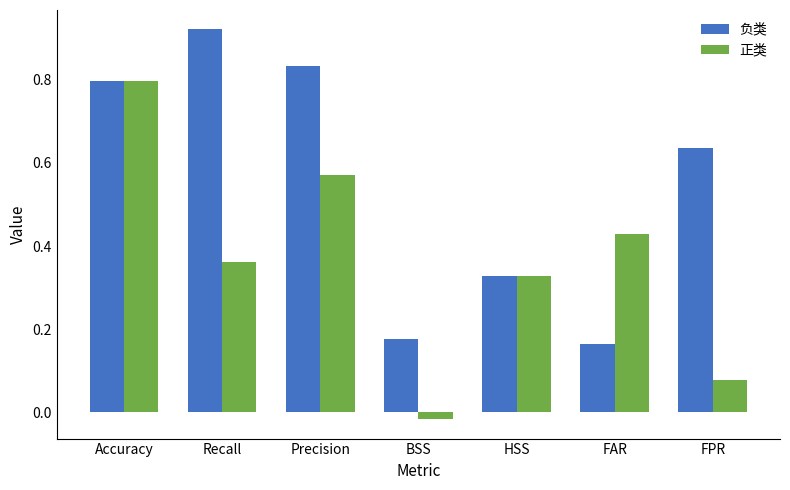

Is it true that 负类 equals 0.1 at BSS?

False